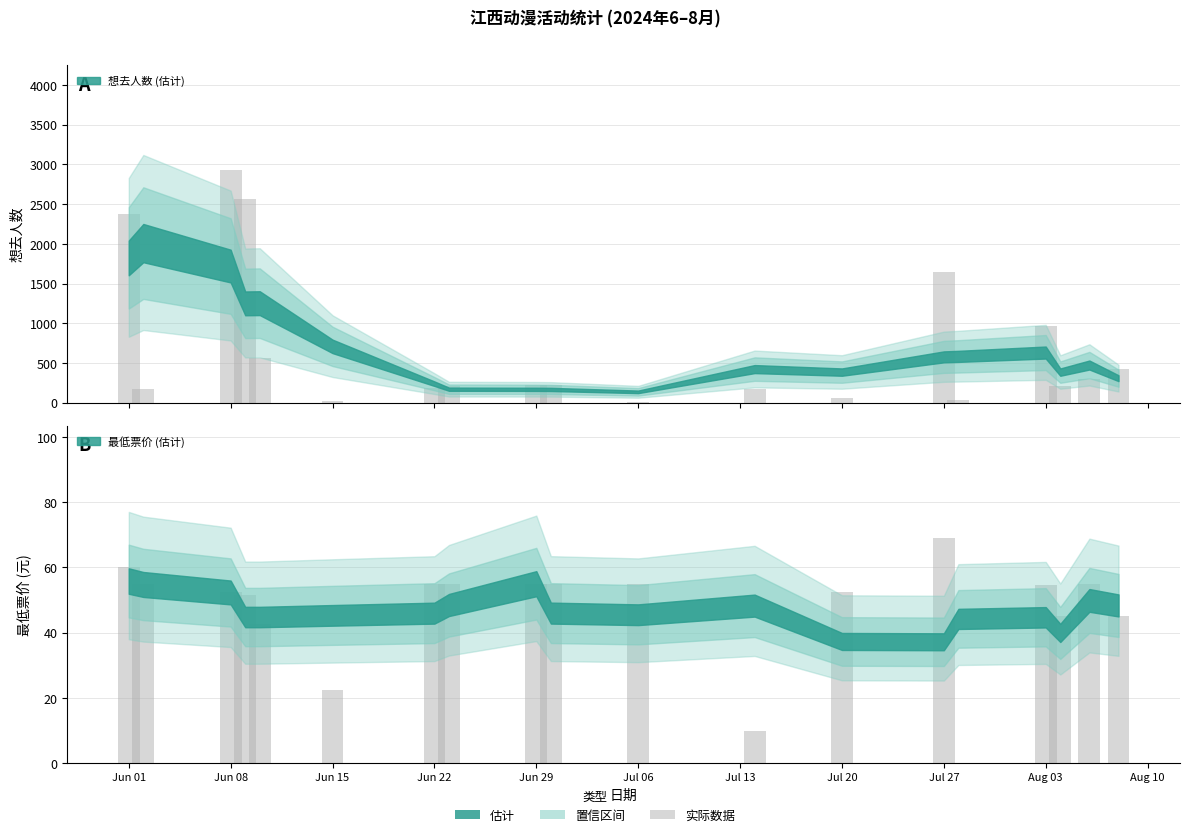

At which label is 想去人数 closest to 1471?

Jul 27